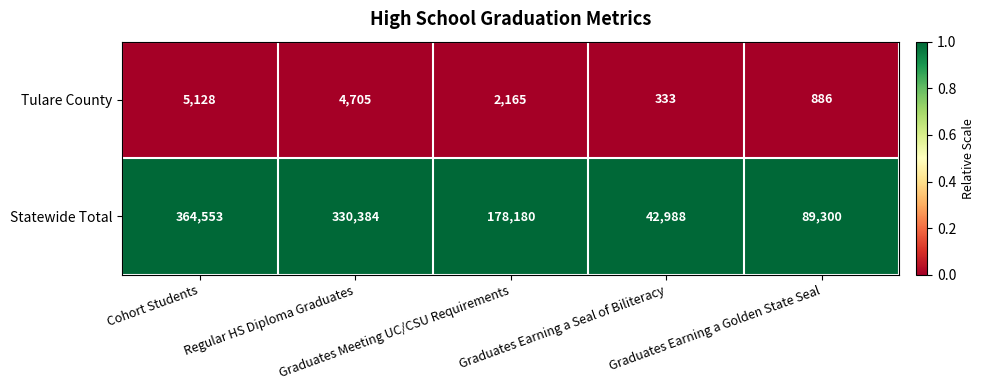

What is the difference between the second highest and minimum values in the Tulare County series?

4372